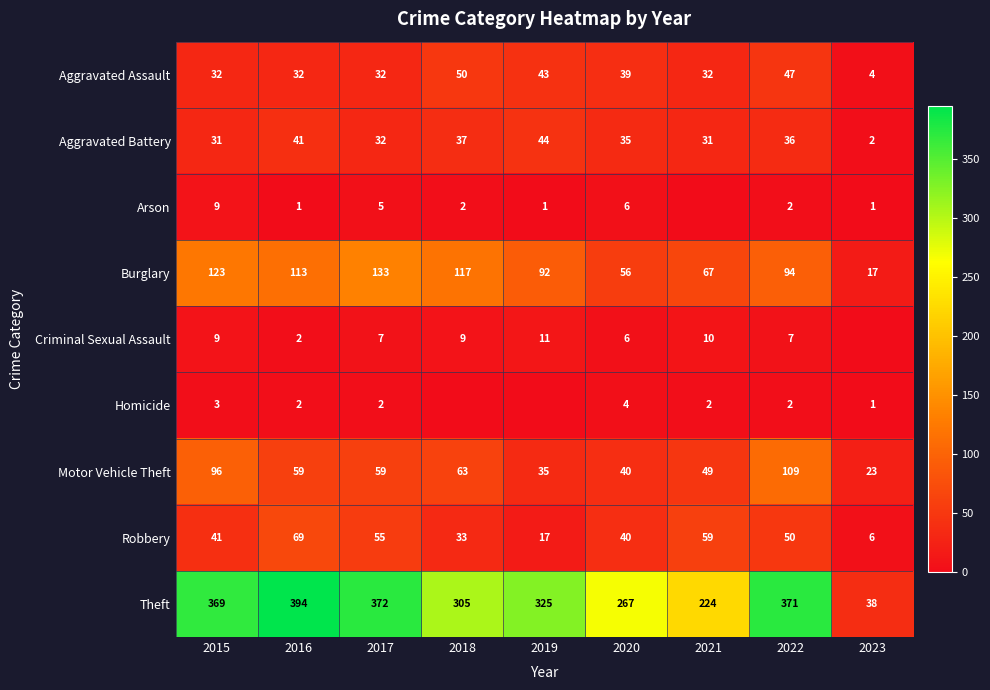

Rank the categories by Burglary value from lowest to highest.

2023, 2020, 2021, 2019, 2022, 2016, 2018, 2015, 2017